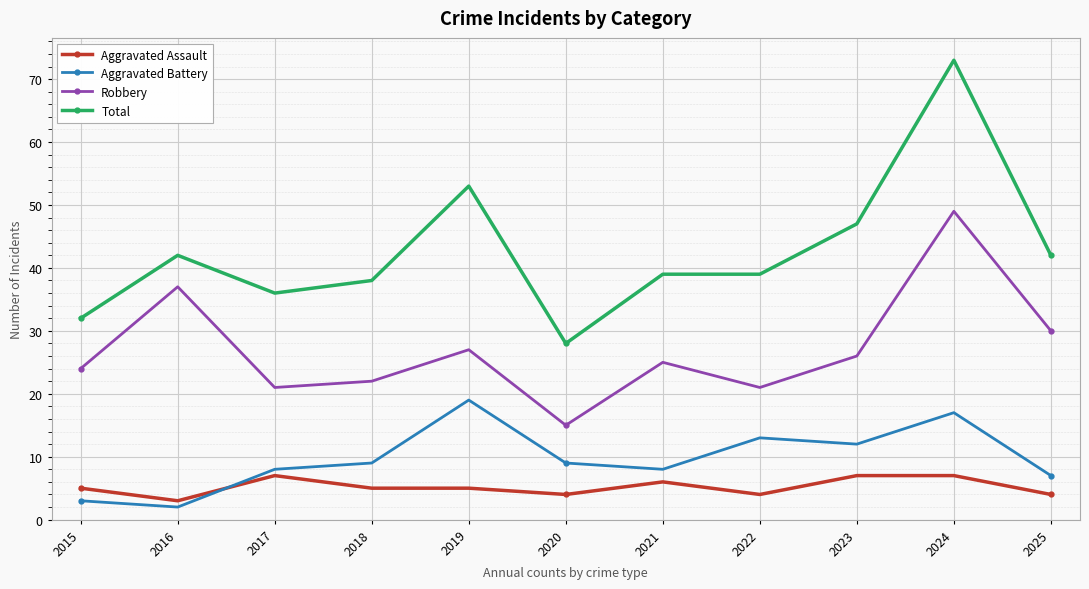

True or false: Aggravated Battery and Total intersect in this chart.

False